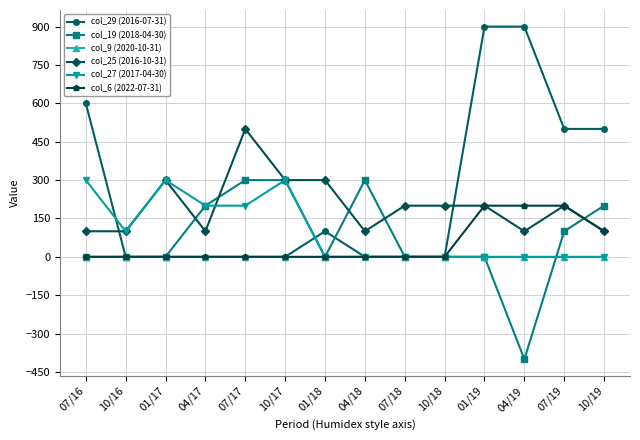

Does the chart have visible grid lines?

Yes